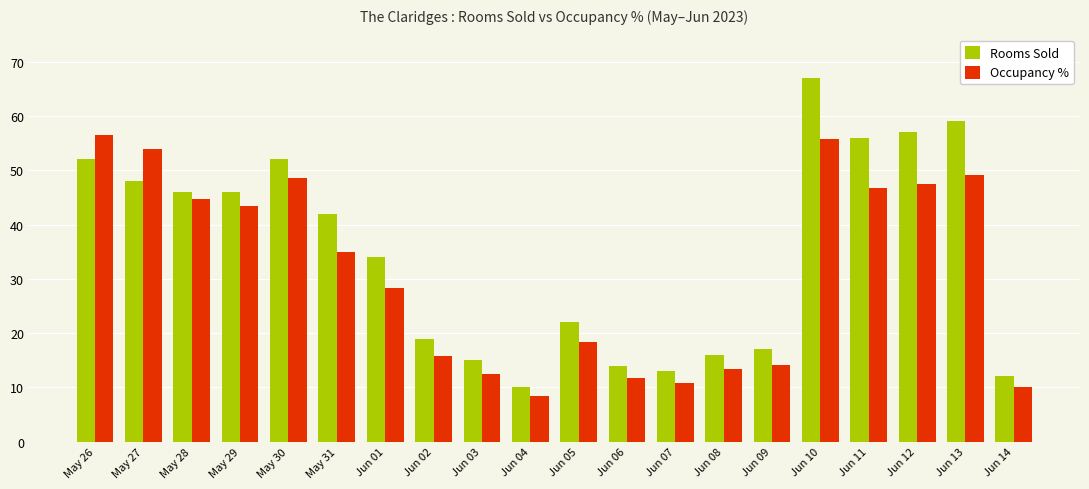

What value does the Rooms Sold series have at Jun 08?

16.0